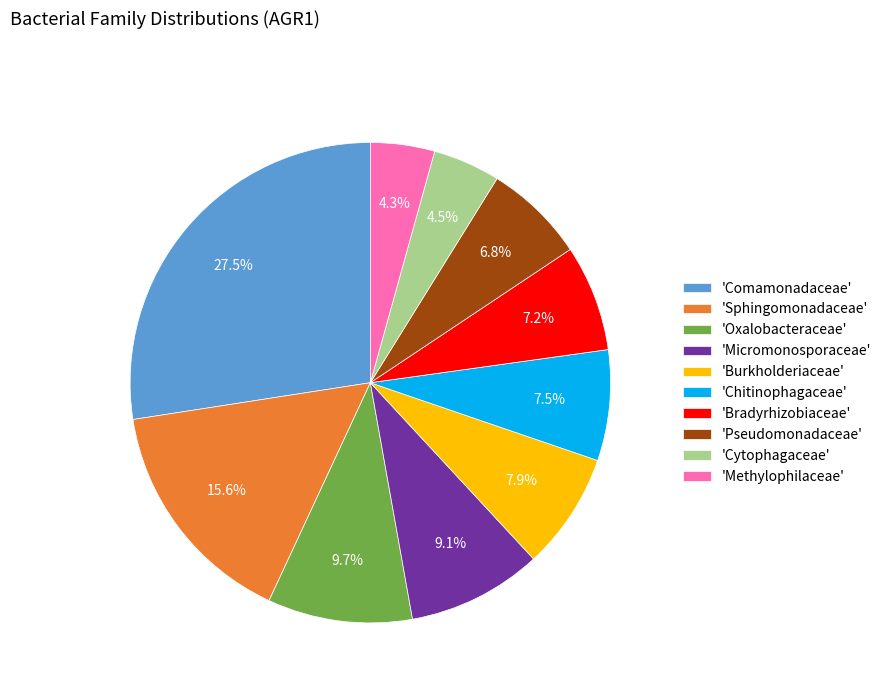

Between 'Chitinophagaceae' and 'Pseudomonadaceae', which is larger?

'Chitinophagaceae'